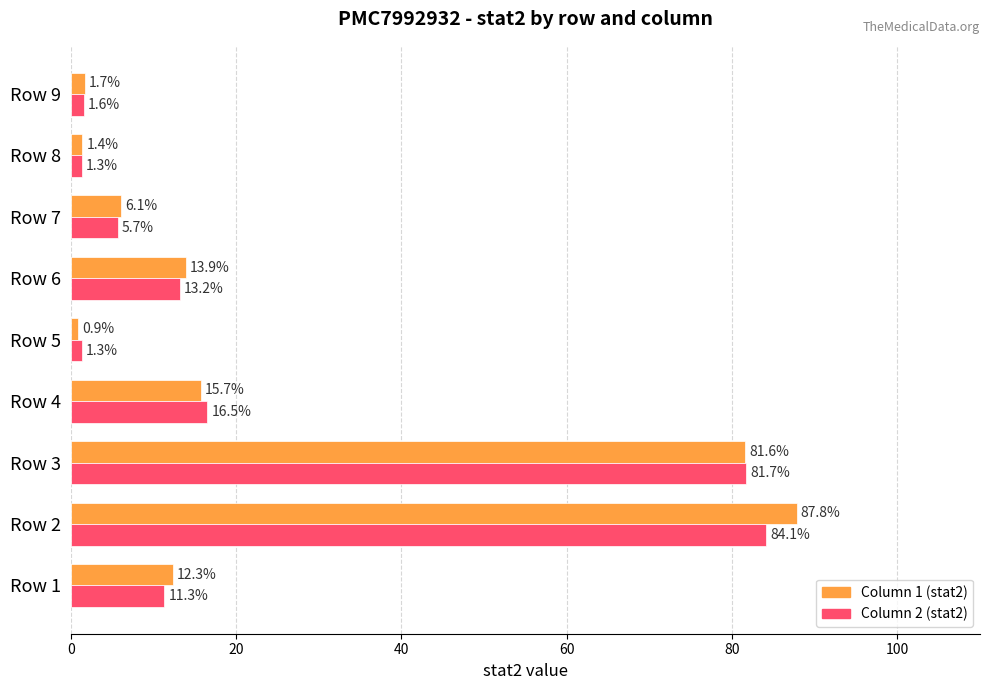

Which series has the widest spread of values?

Column 1 (stat2)